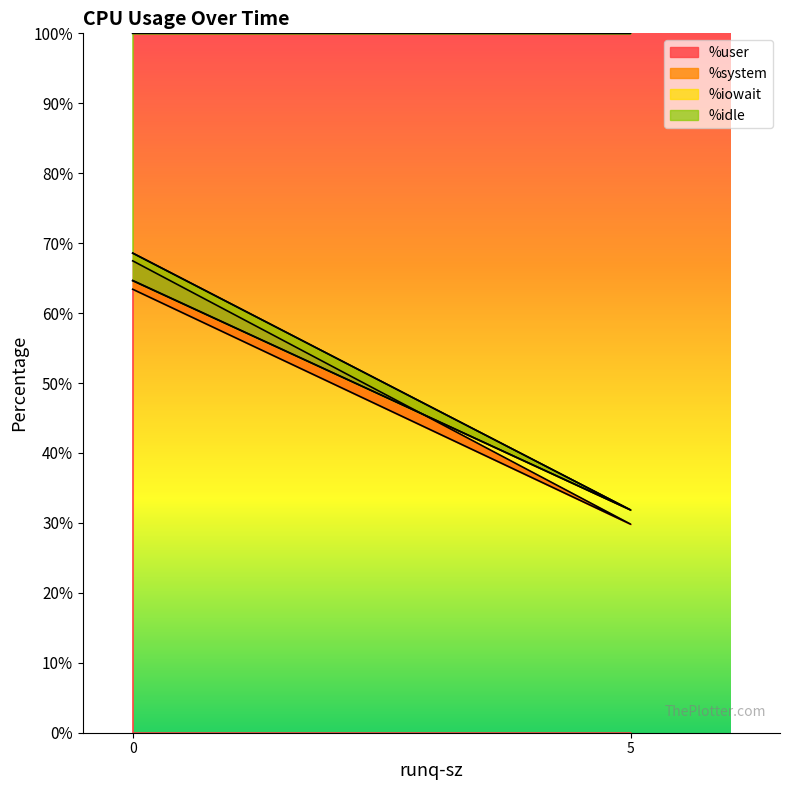

How many data points in %idle are above 64?

2